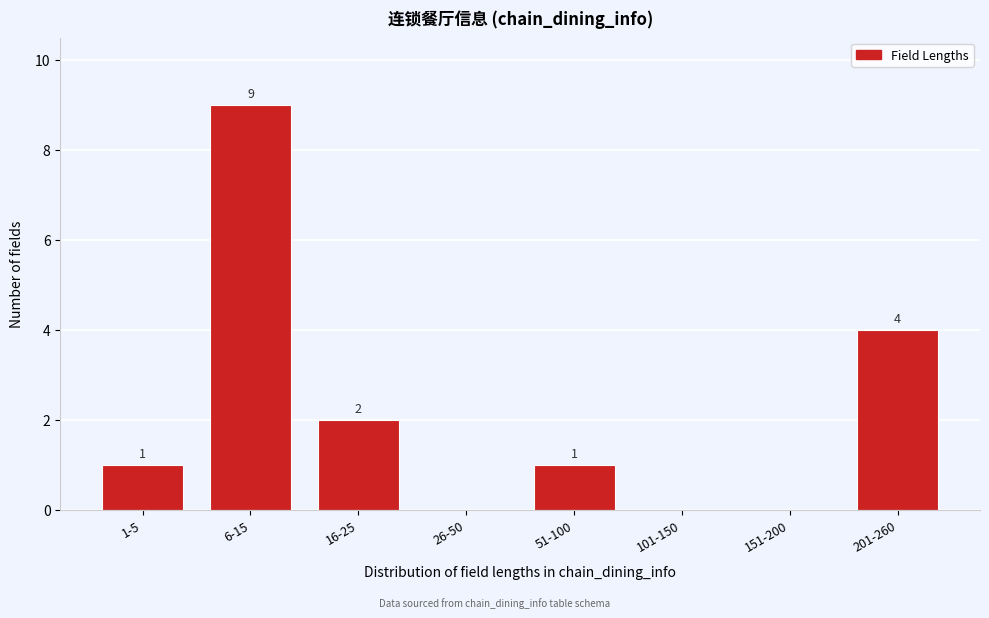

Reading left to right, extract all data points from this chart.

1-5=1	6-15=9	16-25=2	26-50=0	51-100=1	101-150=0	151-200=0	201-260=4